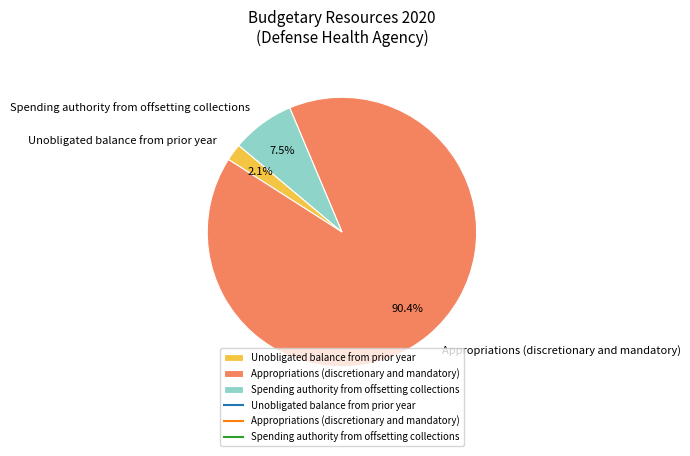

How much of the chart is everything except Unobligated balance from prior year?

97.9%